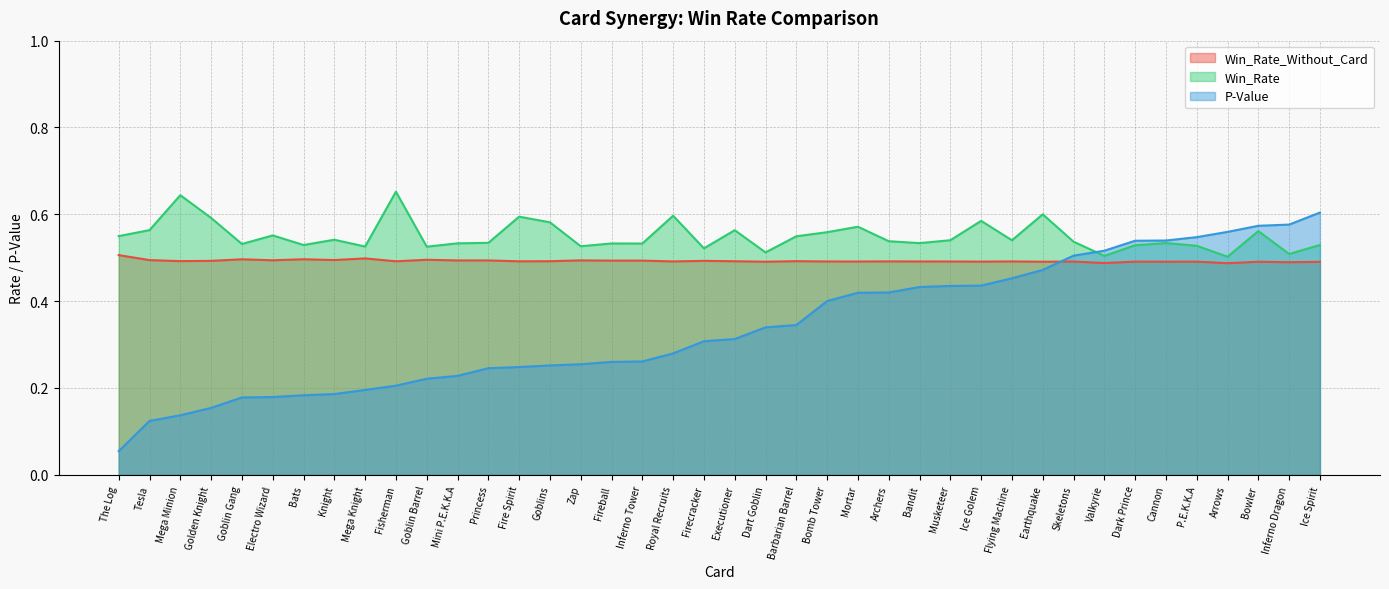

How many lines are shown in the chart?

3